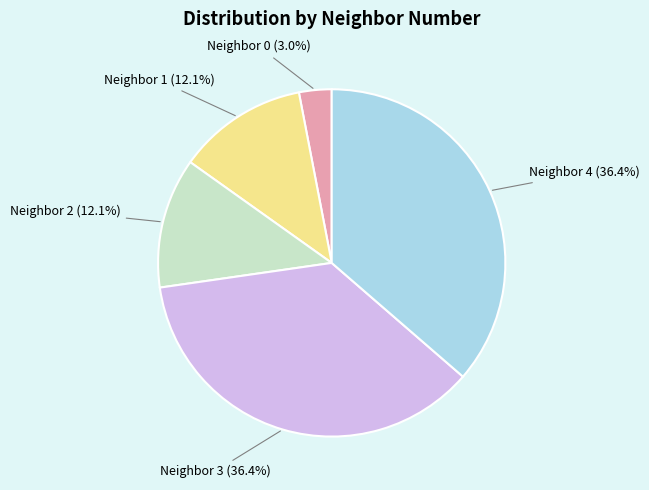

Is there a majority slice in this chart?

No